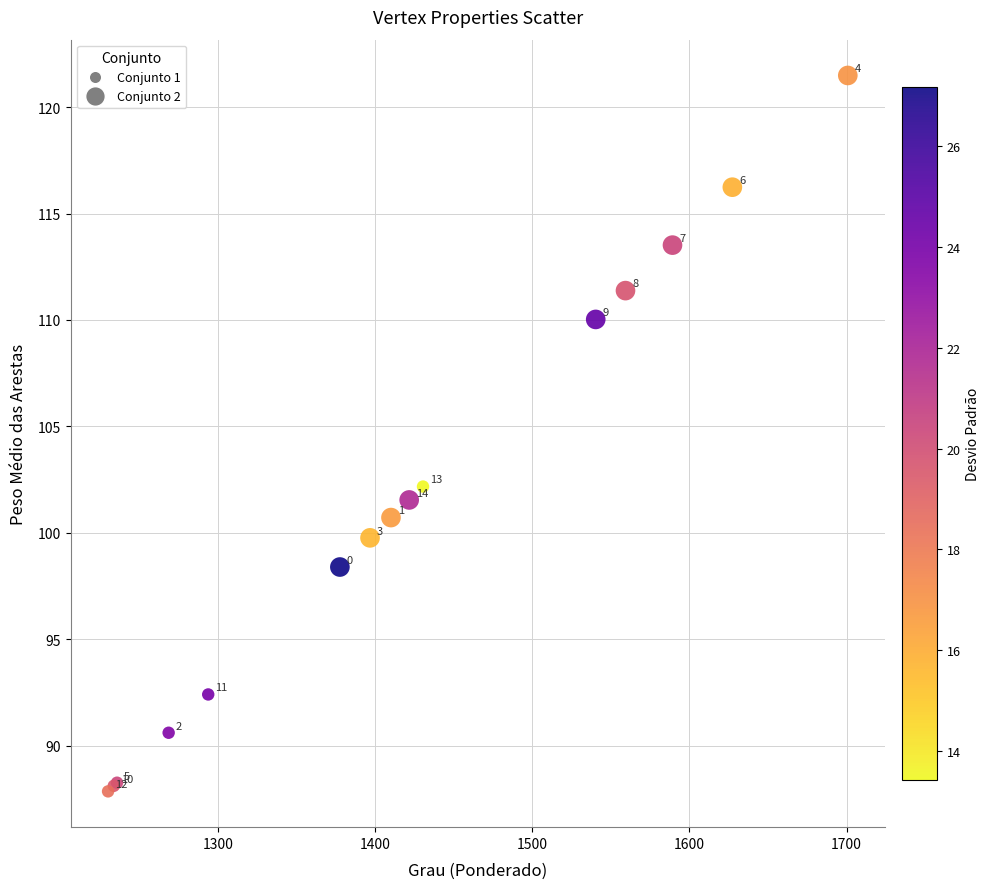

What Y value in the scatter plot is closest to 104?

102.2